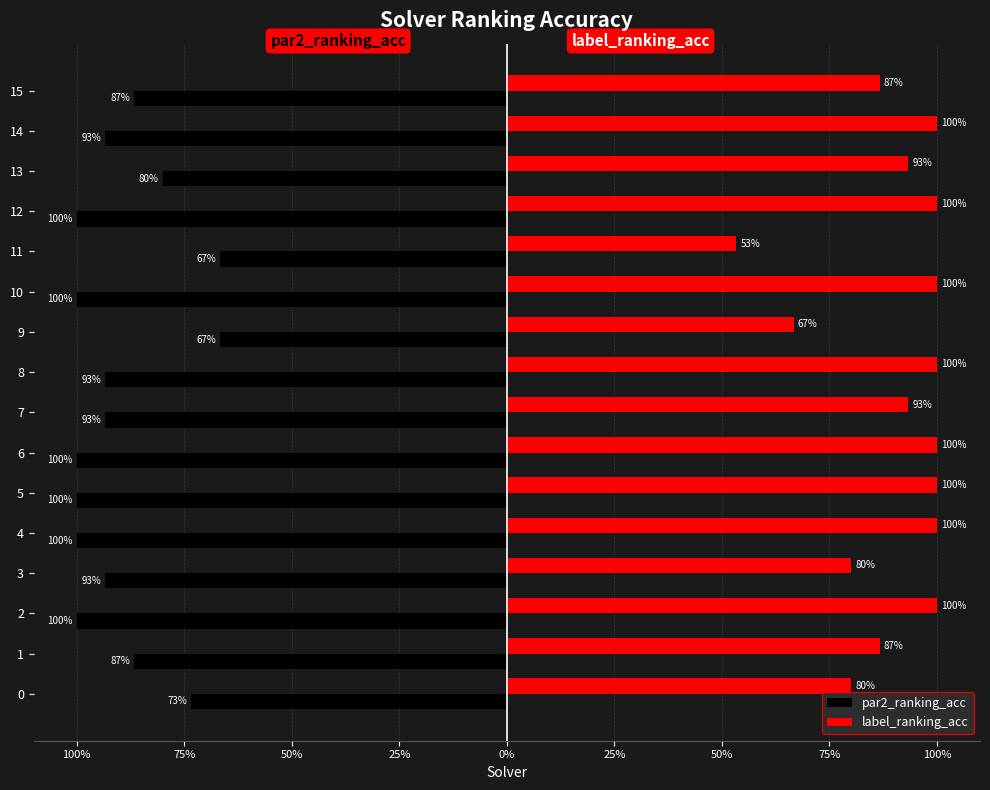

What are all the series names shown in the legend?

par2_ranking_acc, label_ranking_acc